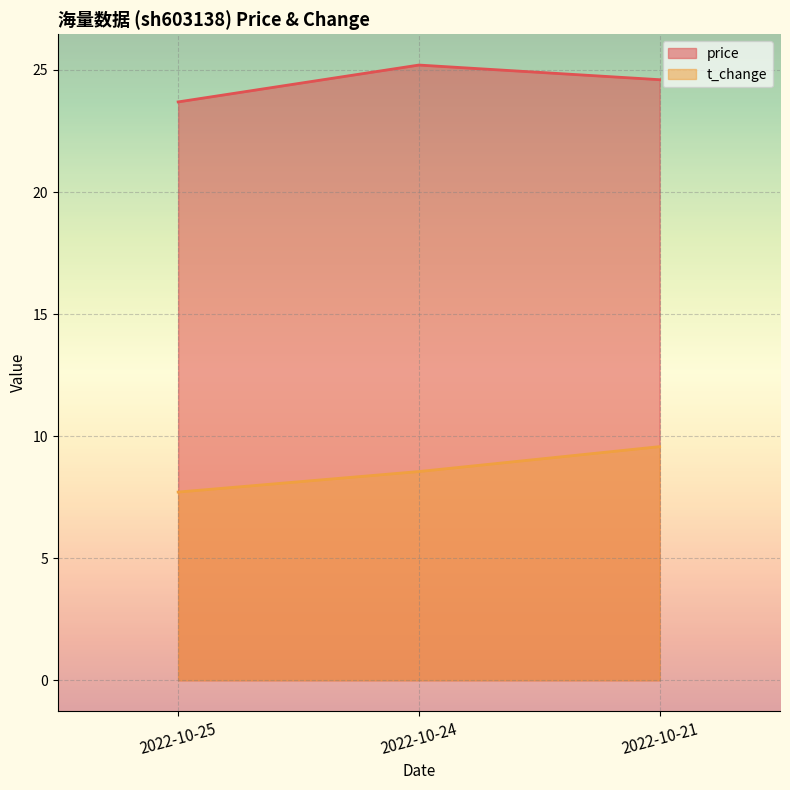

List the labels in order of price value, largest first.

2022-10-24, 2022-10-21, 2022-10-25